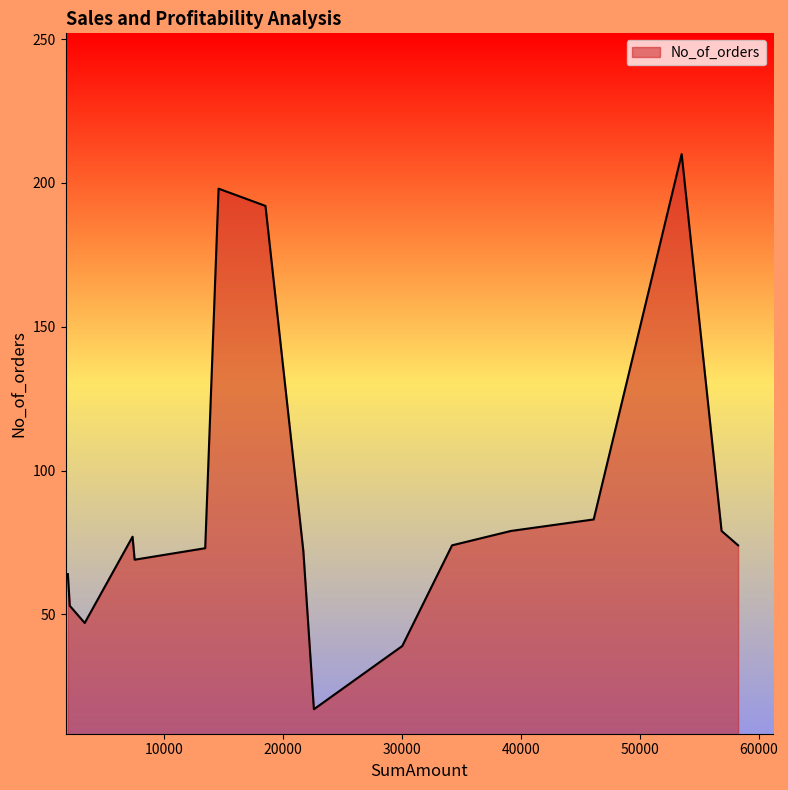

What is the maximum value shown in the chart?

210